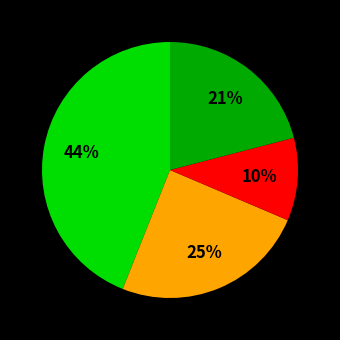

Is there a majority slice in this chart?

No